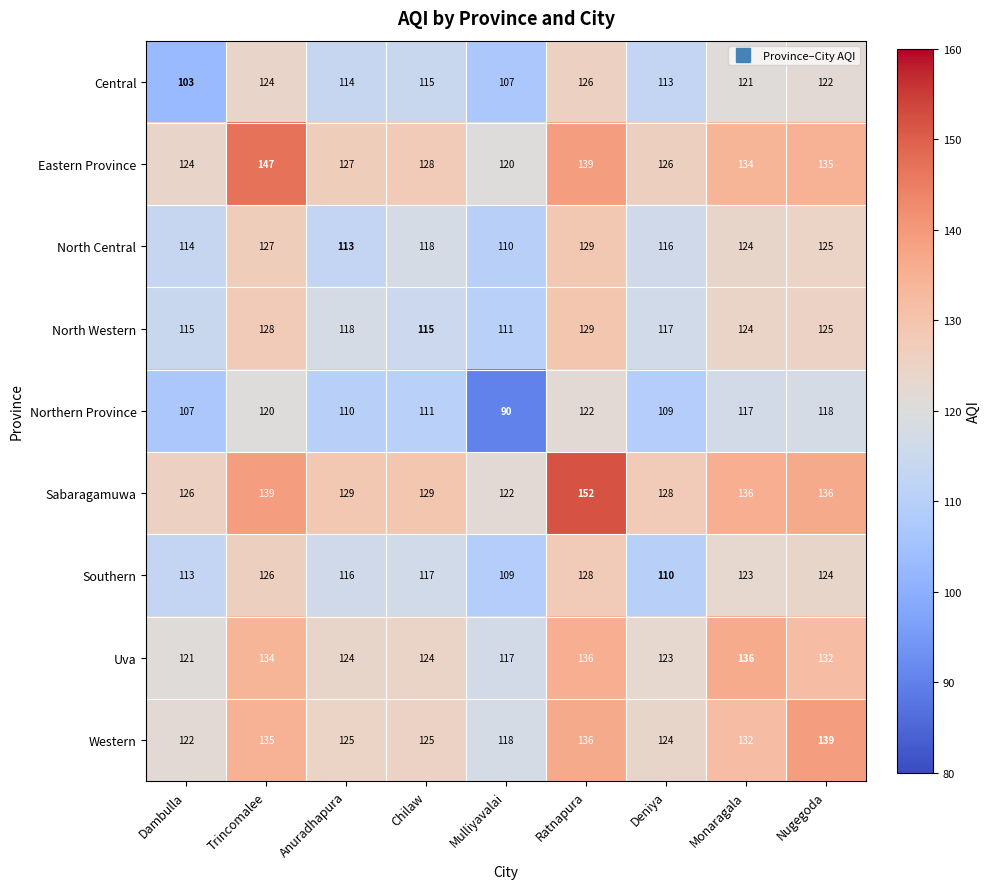

What is the difference between the maximum and second lowest values in the Sabaragamuwa series?

26